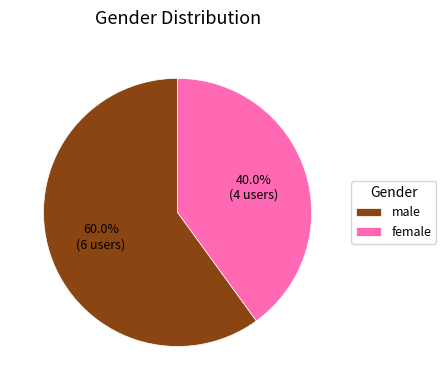

Which slice is the smallest?

female